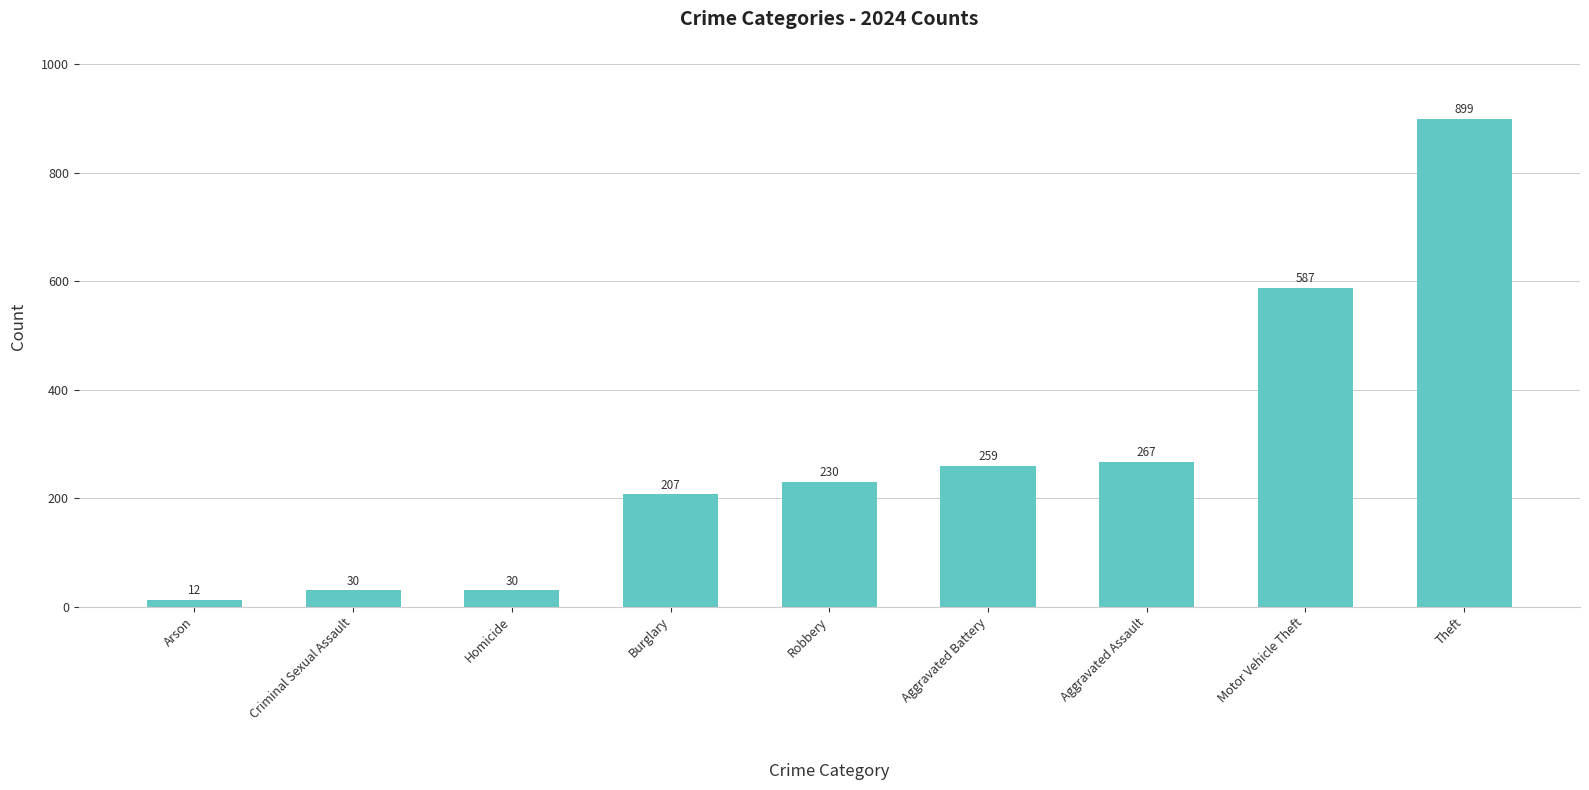

The chart shows a value of 207 at Burglary. True or false?

True